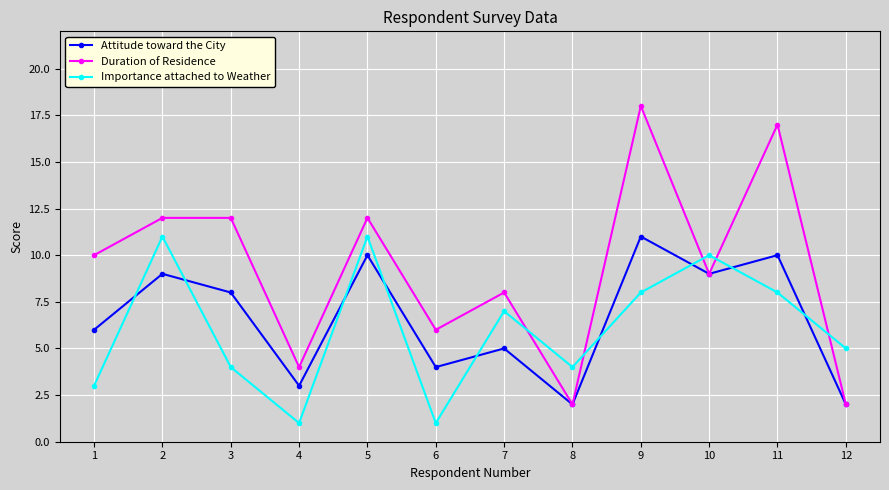

In Importance attached to Weather, how many points are higher than both neighbors (excluding endpoints)?

4